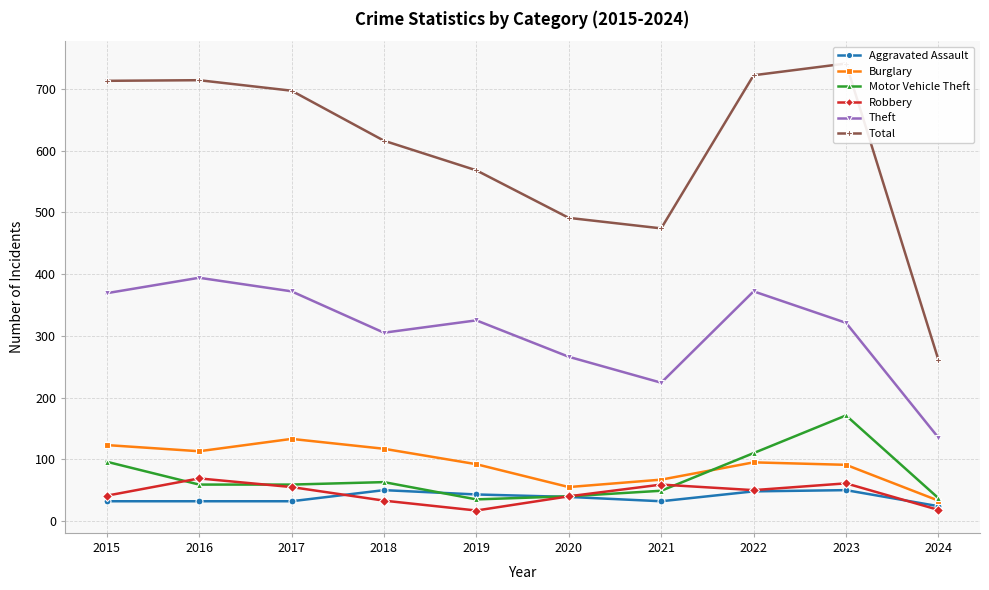

Reading left to right, what are all the values shown in this chart?

Aggravated Assault: 32	32	32	50	43	39	32	48	50	24
Burglary: 123	113	133	117	92	55	67	95	91	33
Motor Vehicle Theft: 96	59	59	63	35	40	49	110	171	37
Robbery: 41	69	55	33	17	40	59	50	61	18
Theft: 369	394	372	305	325	266	224	372	321	135
Total: 713	714	697	616	568	491	474	722	741	261